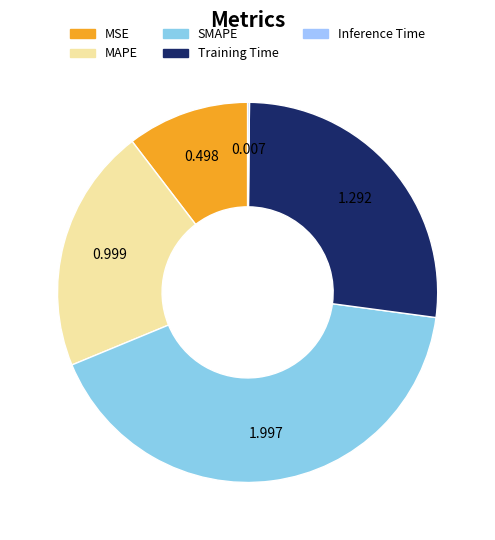

Is there a majority slice in this chart?

No